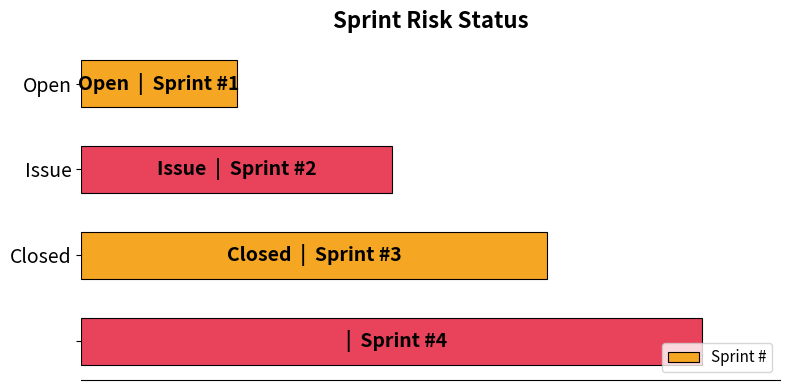

At which label is the value closest to 2?

Issue